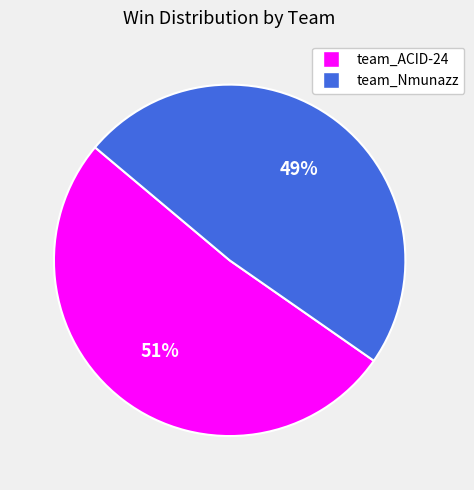

Does team_Nmunazz account for over 50% of the chart?

No